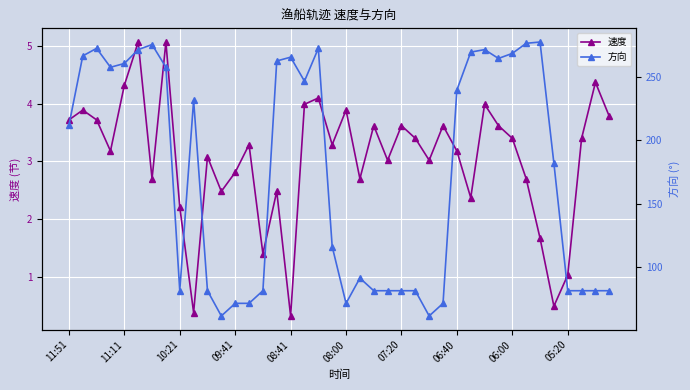

In 速度, how many points are higher than both neighbors (excluding endpoints)?

13